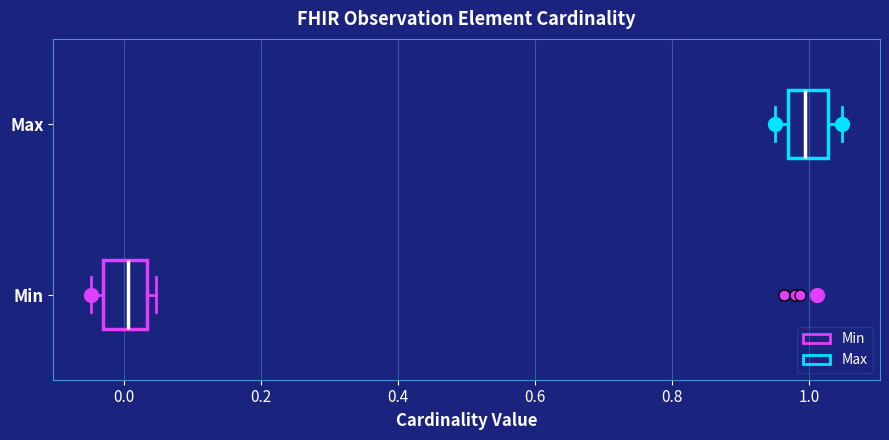

Which box's median line is the furthest to the left?

Min